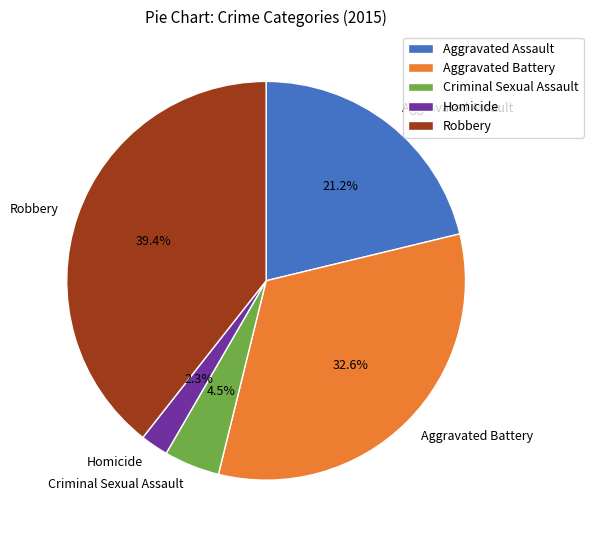

What portion of the pie excludes Robbery?

60.6%